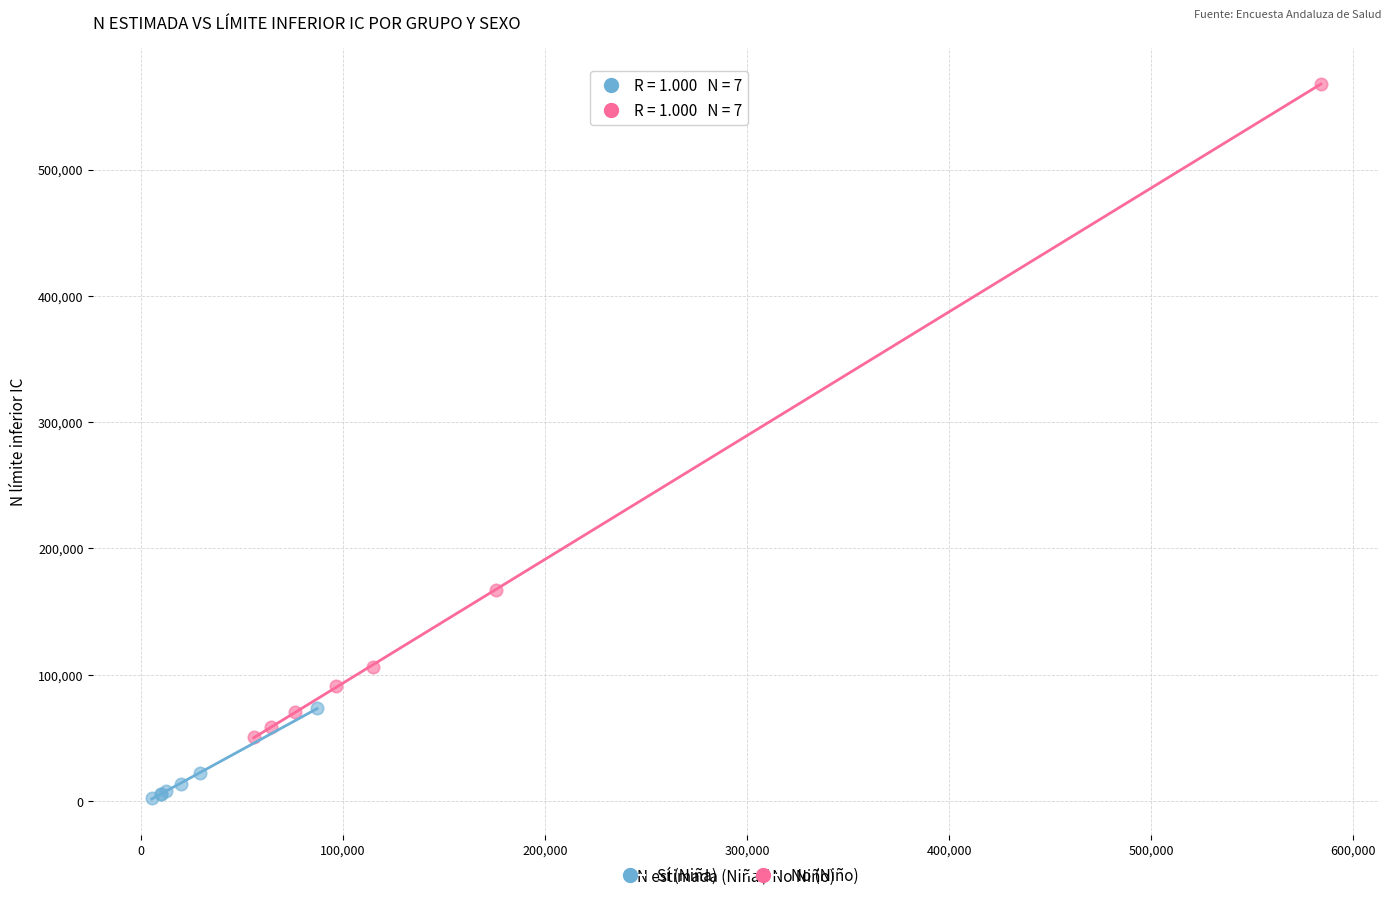

Which series contains the highest Y value?

No (Niño)